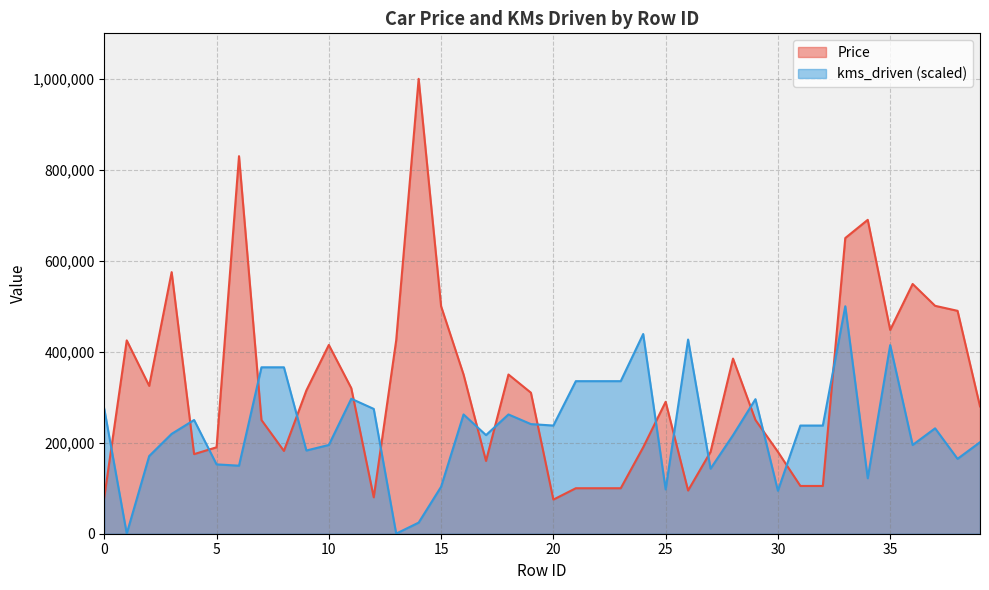

The value of Price at 31 is 32581.2. True or false?

False